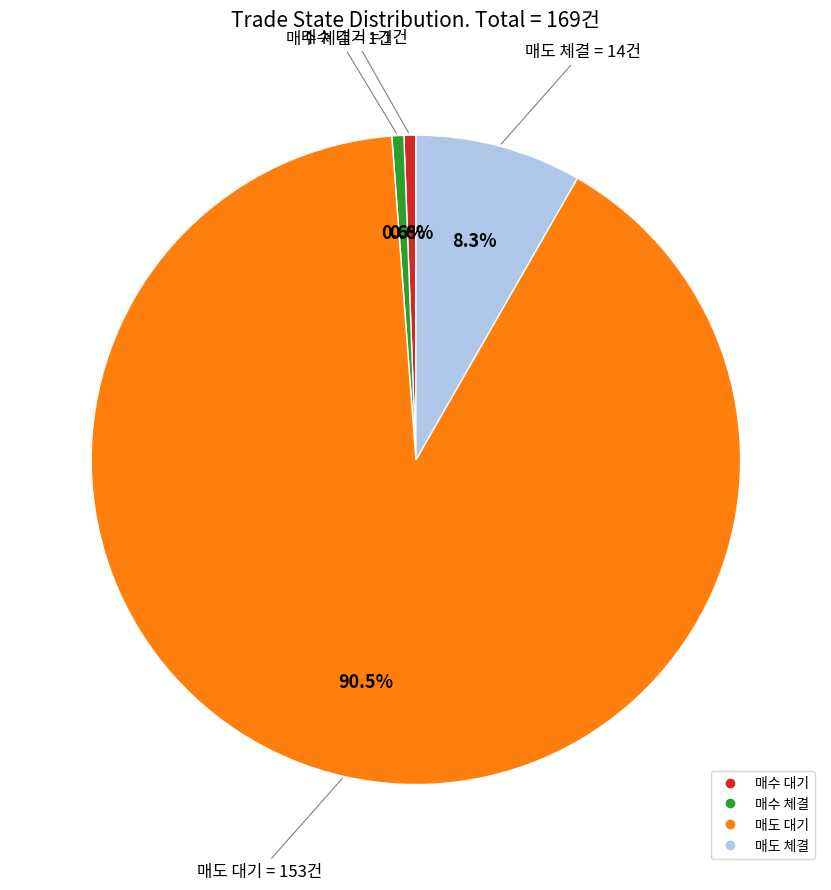

Which has a higher value, 매수 대기 or 매도 대기?

매도 대기